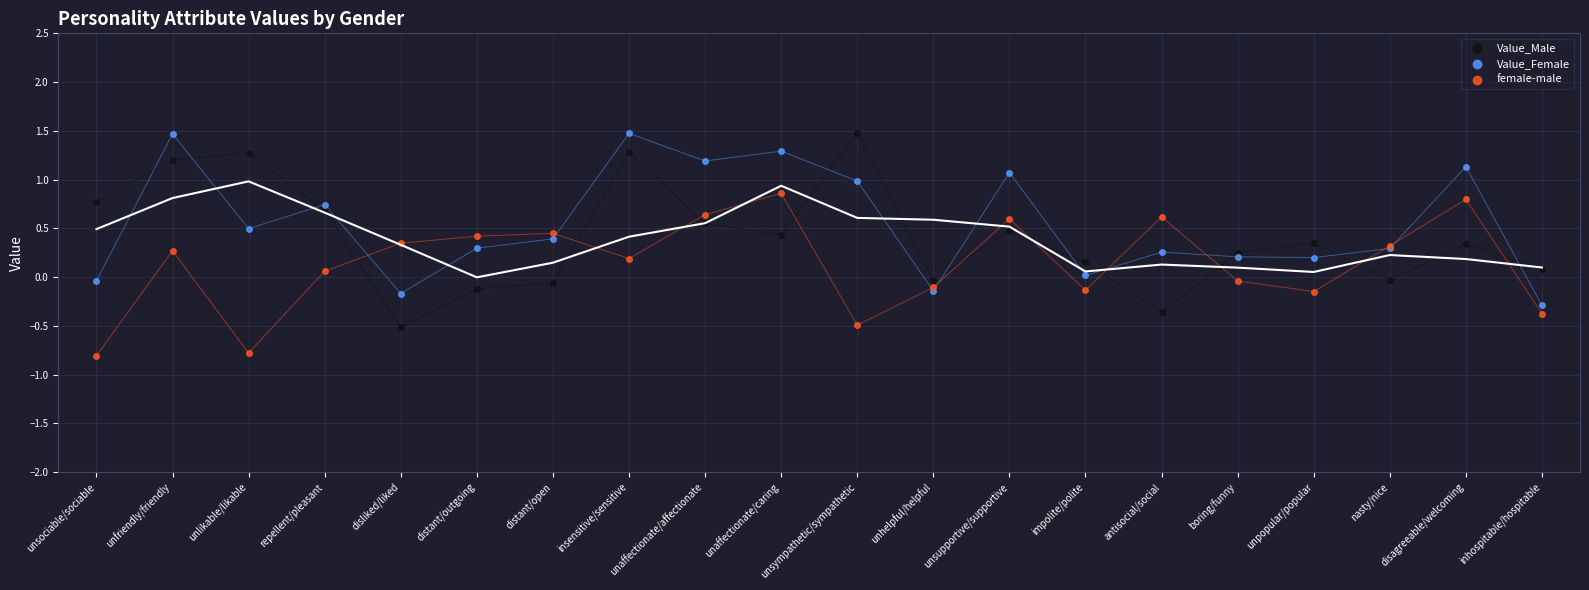

Which series contains the lowest Y value?

female-male